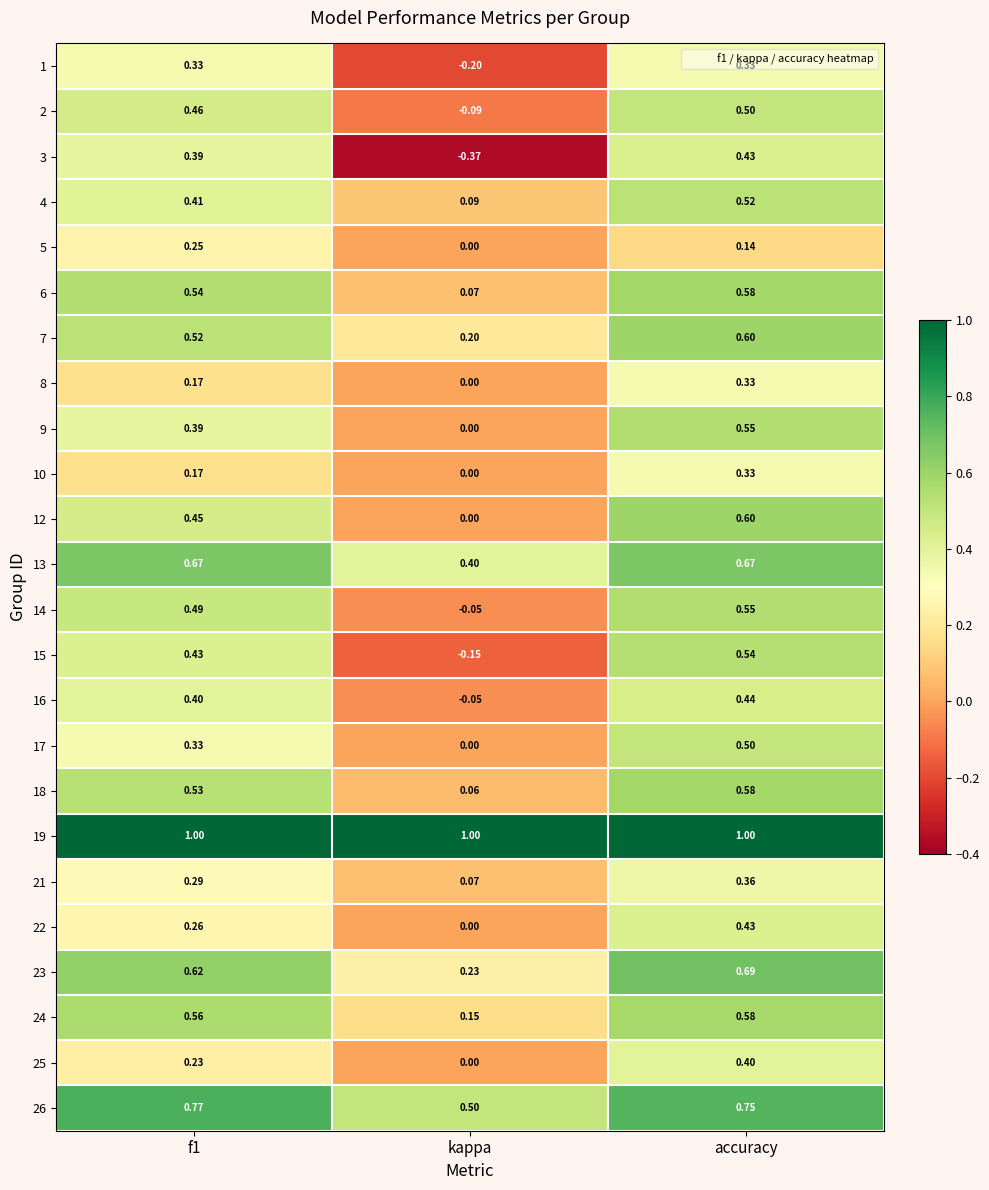

Which category has the lowest value across all series?

kappa